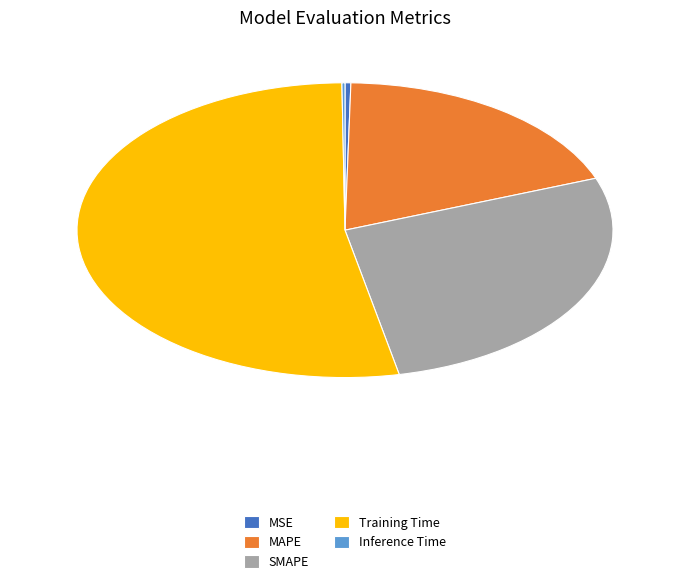

Is there a majority slice in this chart?

Yes